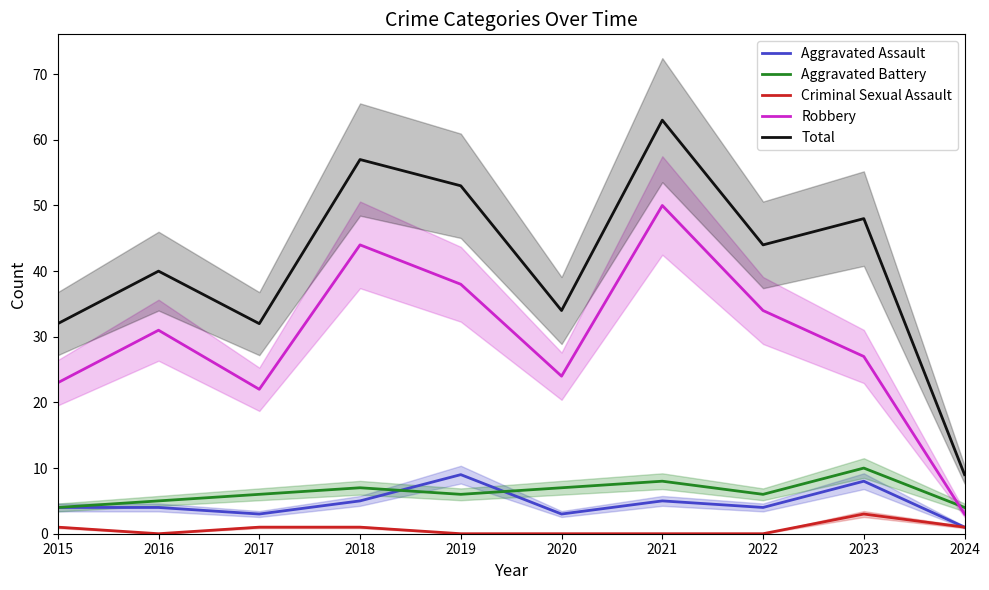

How many values in the Total series are below 44?

5